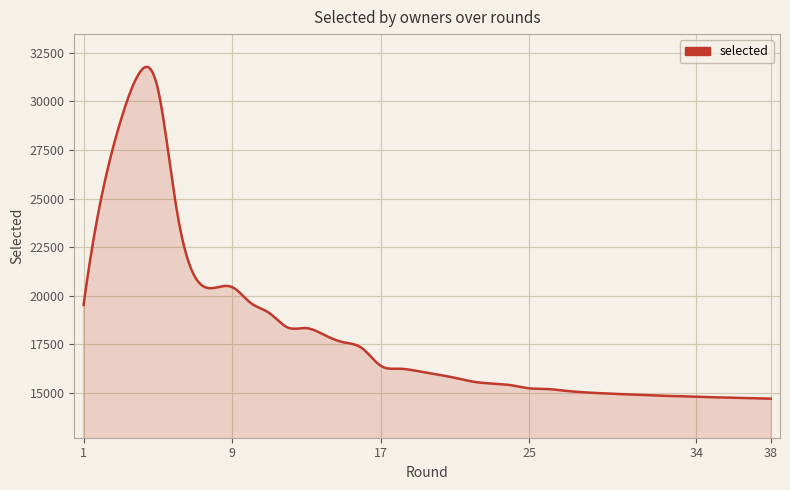

What is the difference between the maximum and minimum values?

17073.2